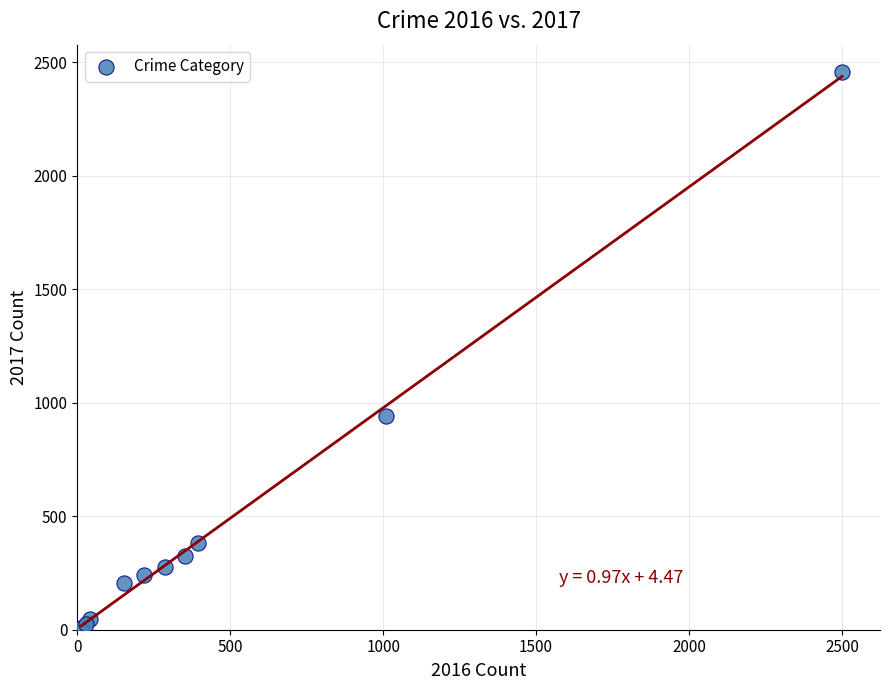

What Y value in the scatter plot is closest to 1232?

941